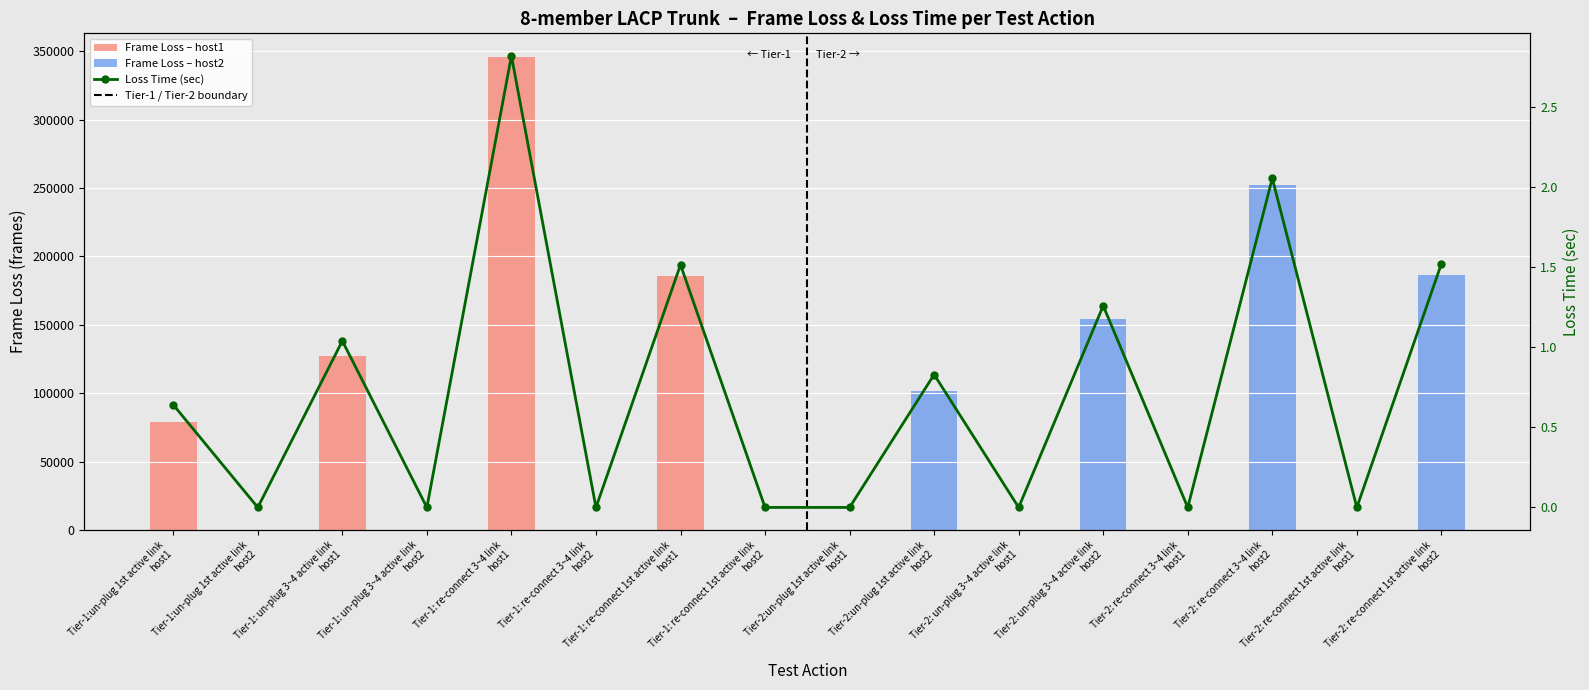

At how many categories does at least one series exceed 67985?

8